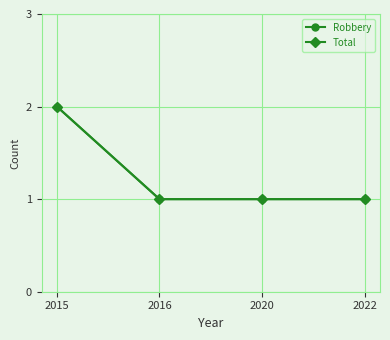

Does the chart have visible grid lines?

Yes